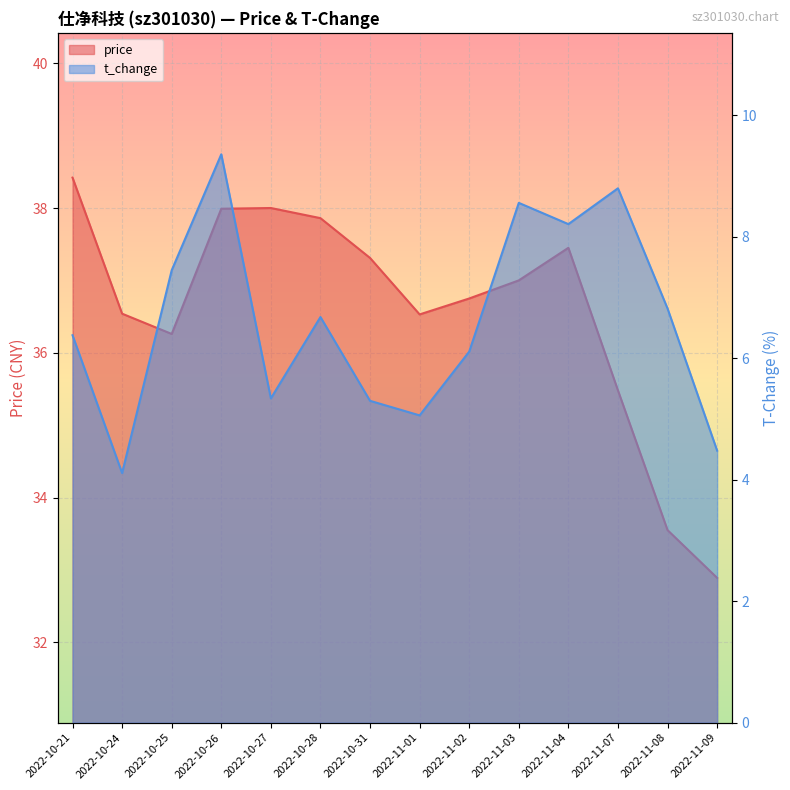

Which series has the largest total across all categories?

price